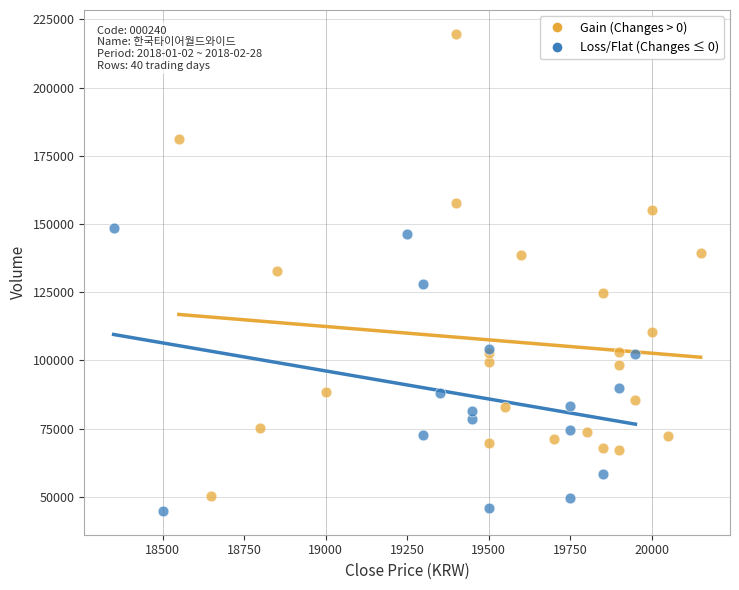

Which series contains the highest Y value?

Gain (Changes > 0)